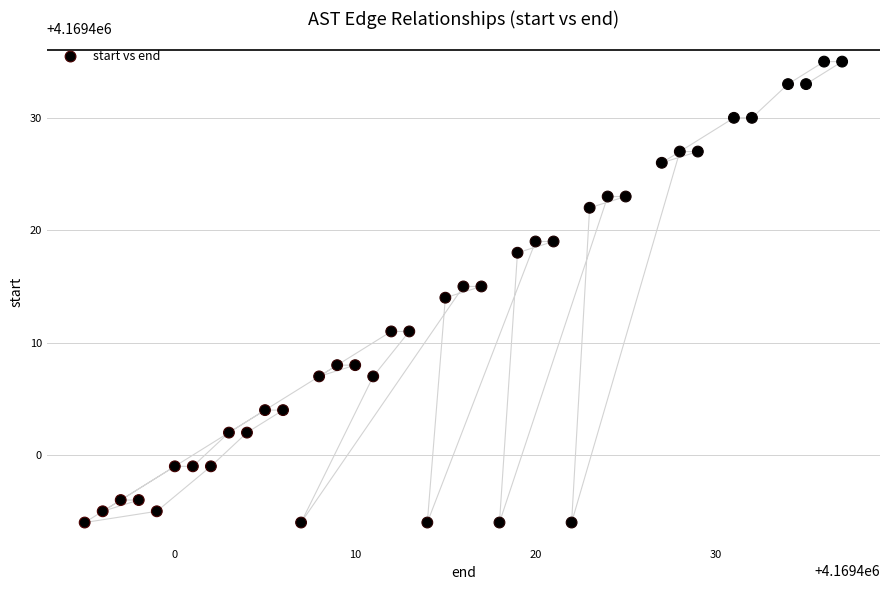

What is the range of X values (max minus min)?

42